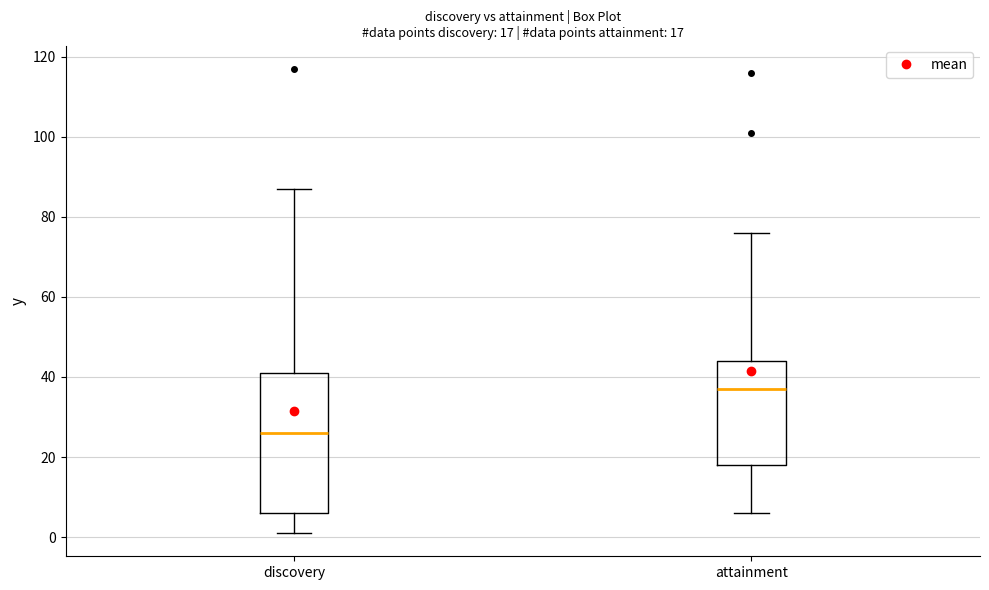

Which box is the tallest, from its lower edge to its upper edge?

discovery